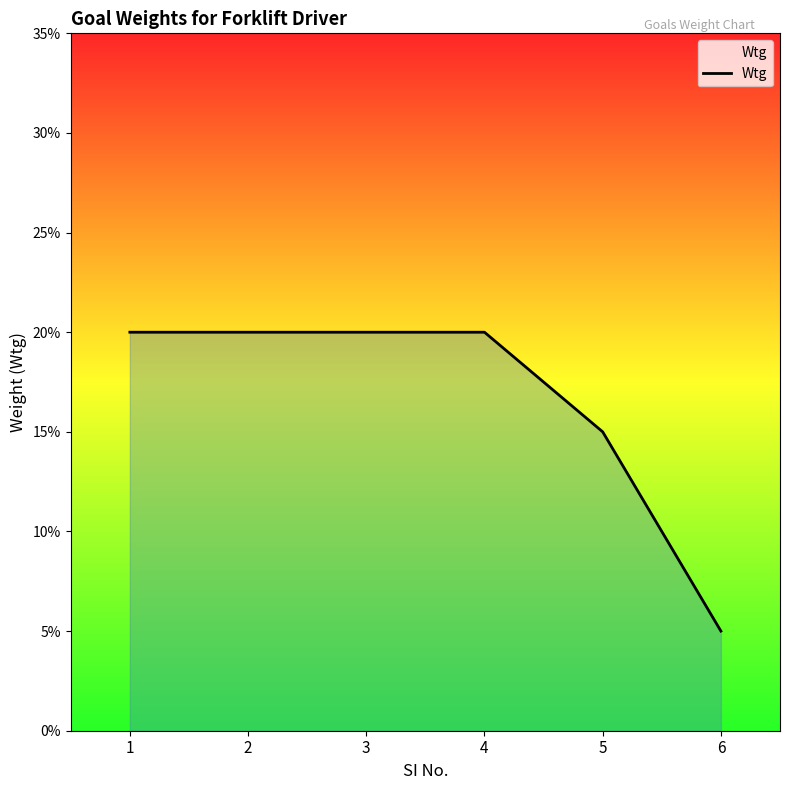

Reading right to left, extract all data points from this chart.

6=0.1	5=0.1	4=0.2	3=0.2	2=0.2	1=0.2